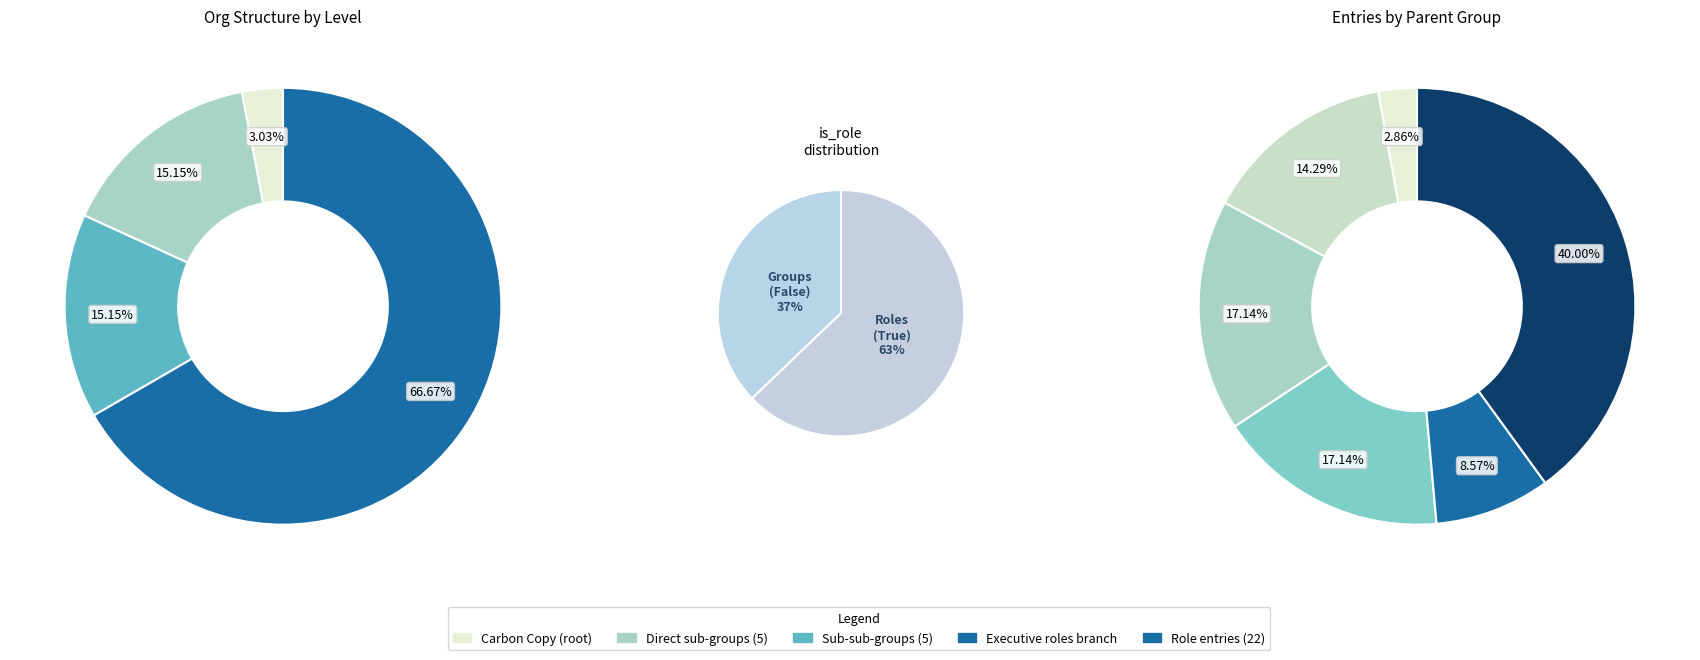

To the nearest percent, what portion does is_role=True (Roles) represent?

63%